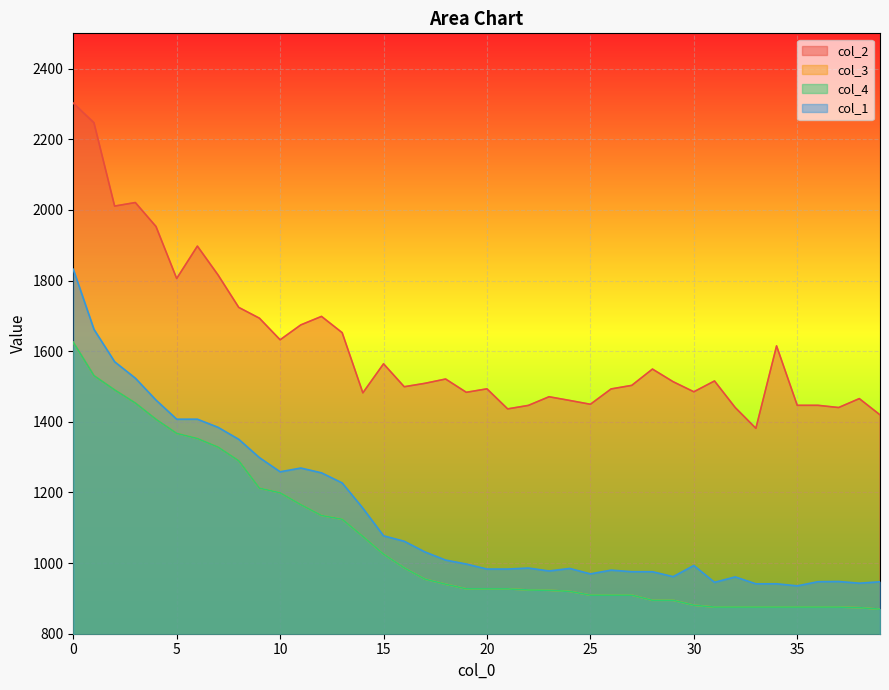

What are all the series names shown in the legend?

col_2, col_3, col_4, col_1